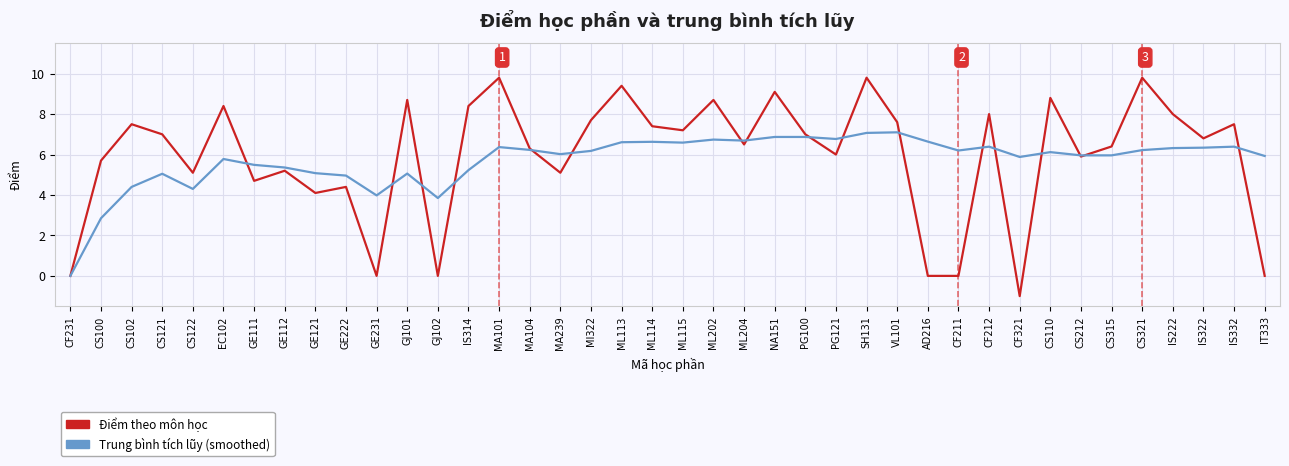

What is the difference between the Điểm theo môn học values at CF321 and EC102?

9.4